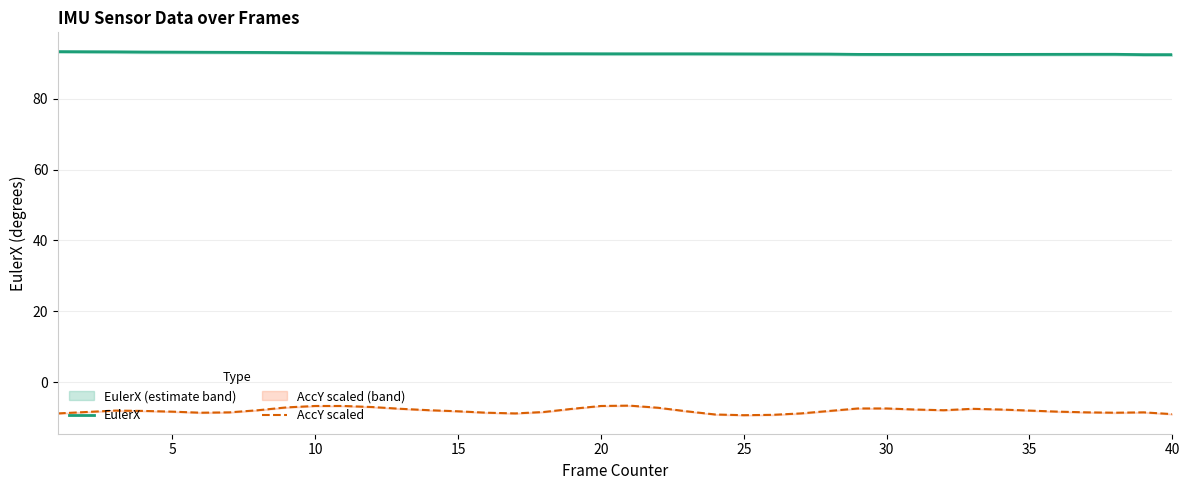

True or false: EulerX and AccY scaled intersect in this chart.

False